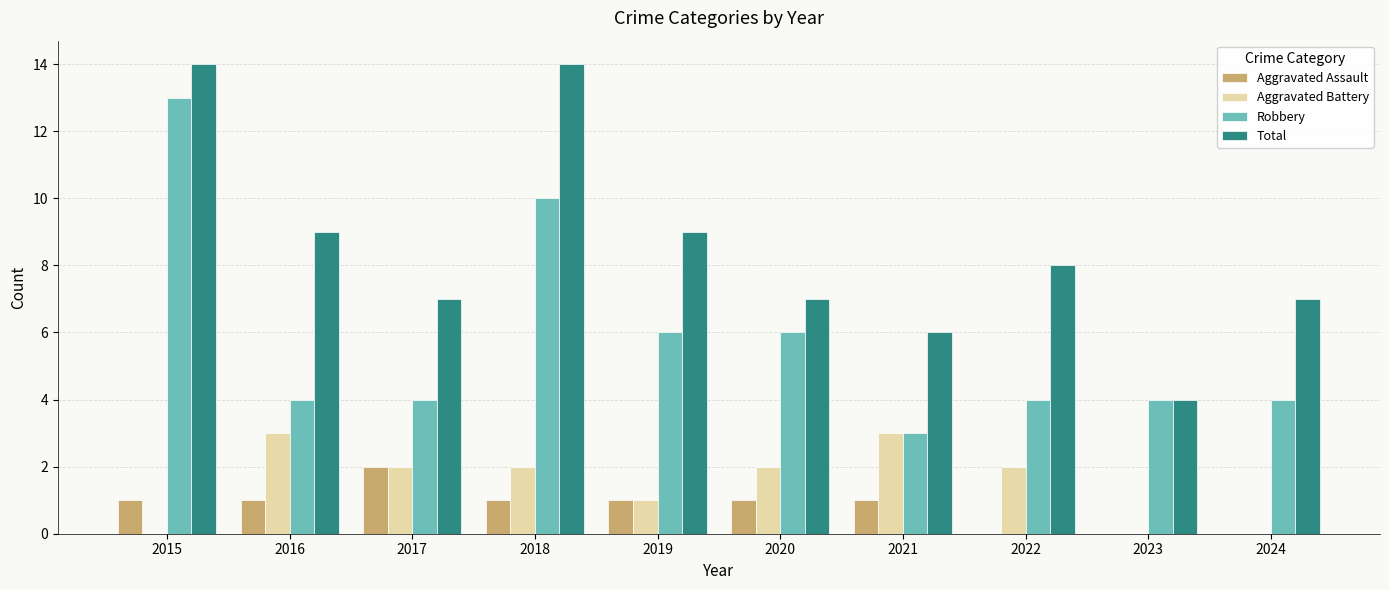

Is it true that Robbery equals 6 at 2024?

False